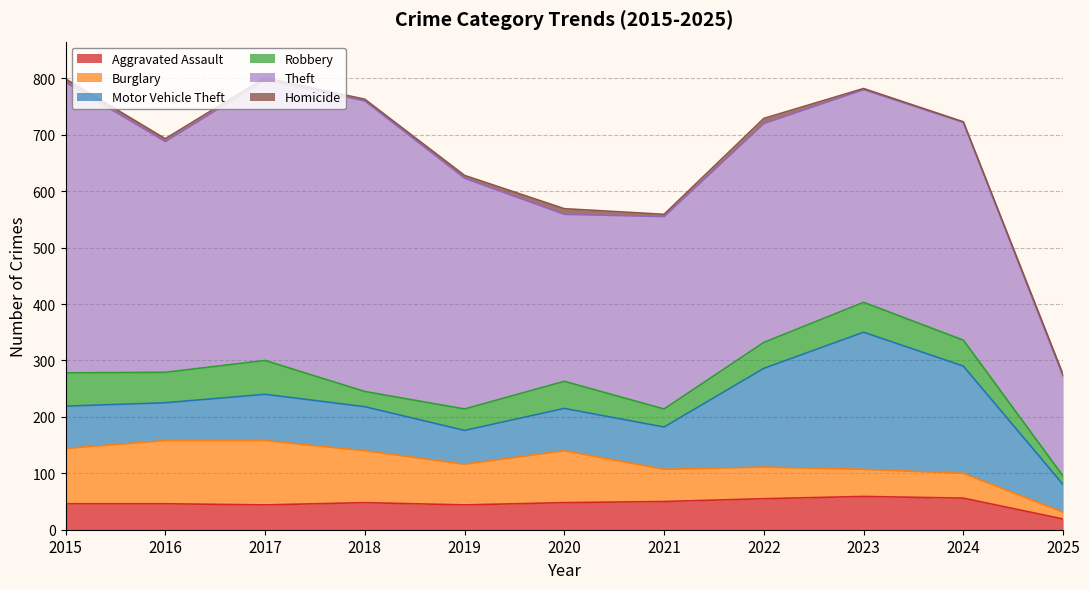

Which series has the largest range (max minus min)?

Theft